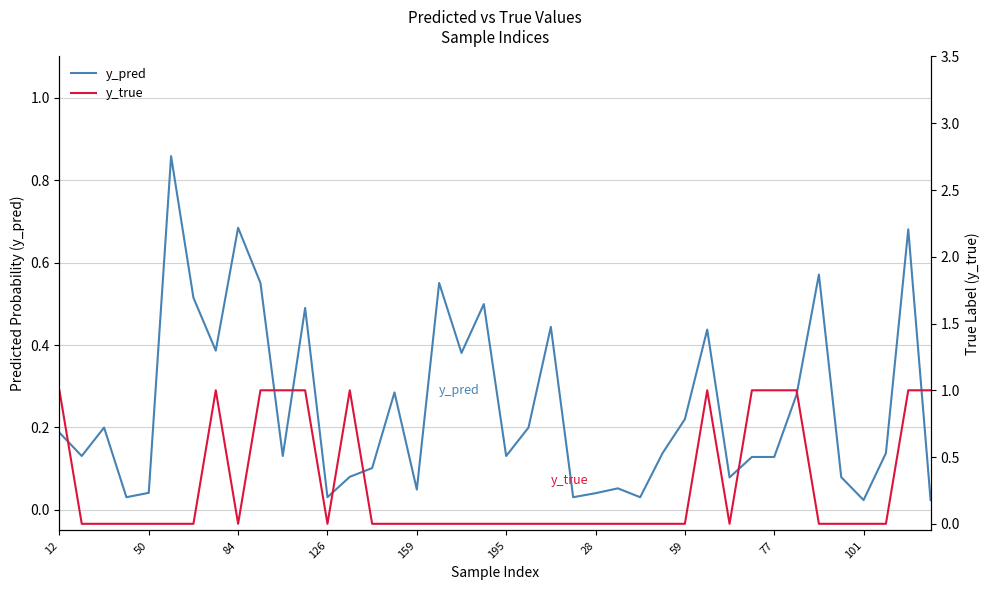

How many interior local peaks does the y_true series have?

3